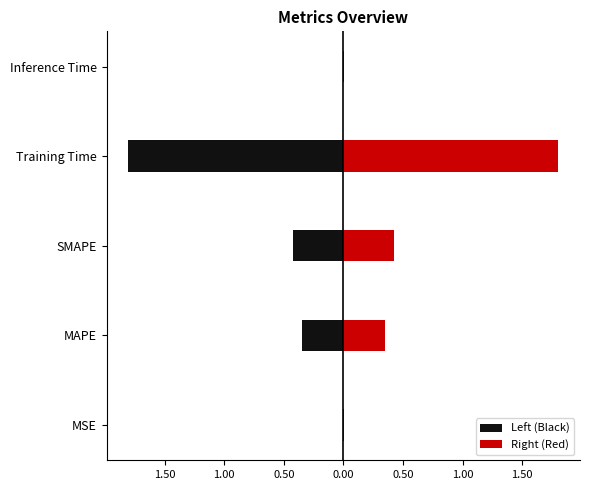

Is the value of Left (Black) at Training Time greater than the value of Right (Red) at Inference Time?

No